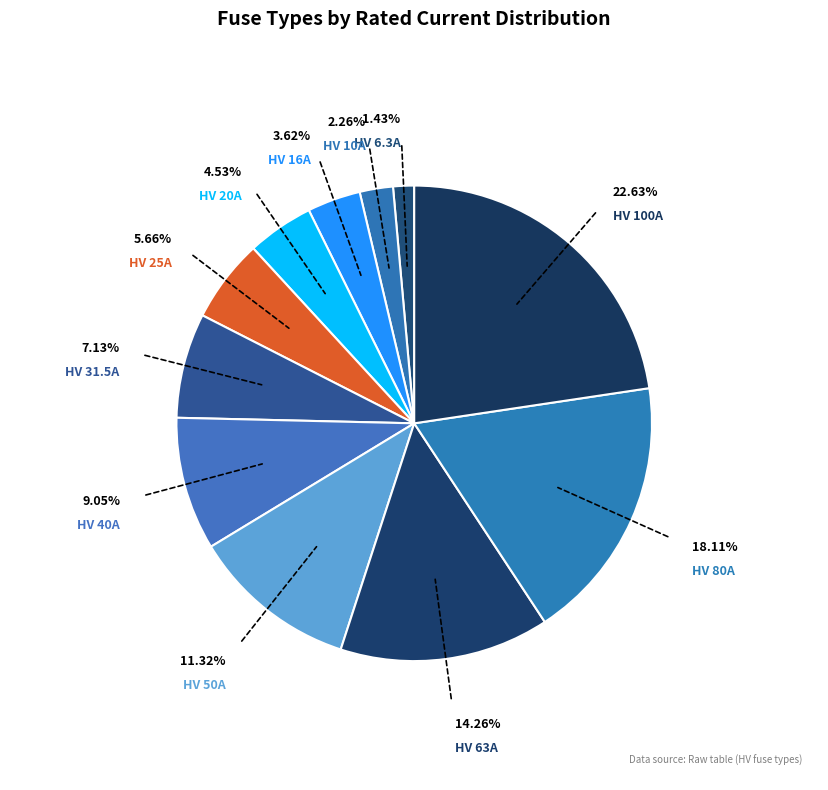

Which slice is the largest?

HV 100A